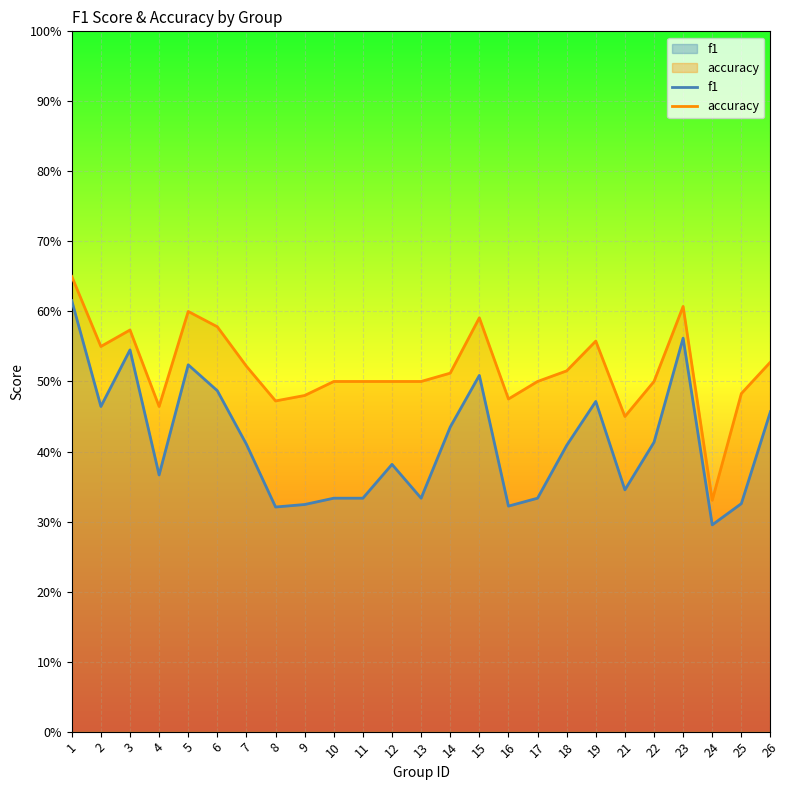

Read the f1 value at 16.

0.3